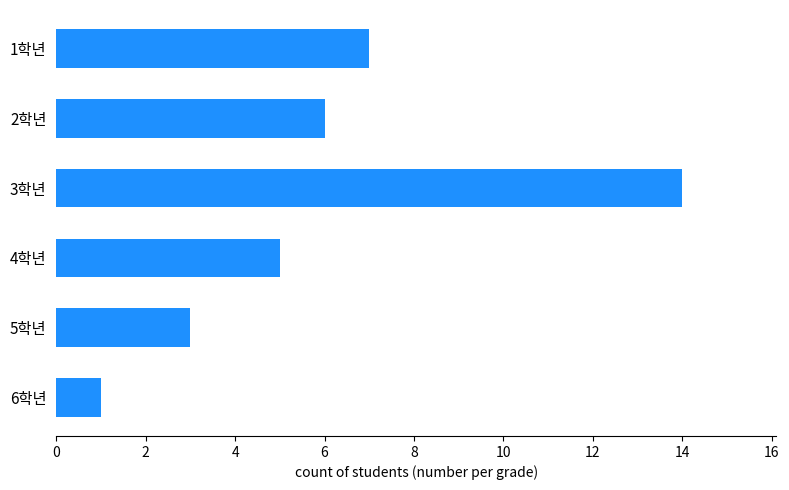

Between 2학년 and 4학년, which is larger?

2학년